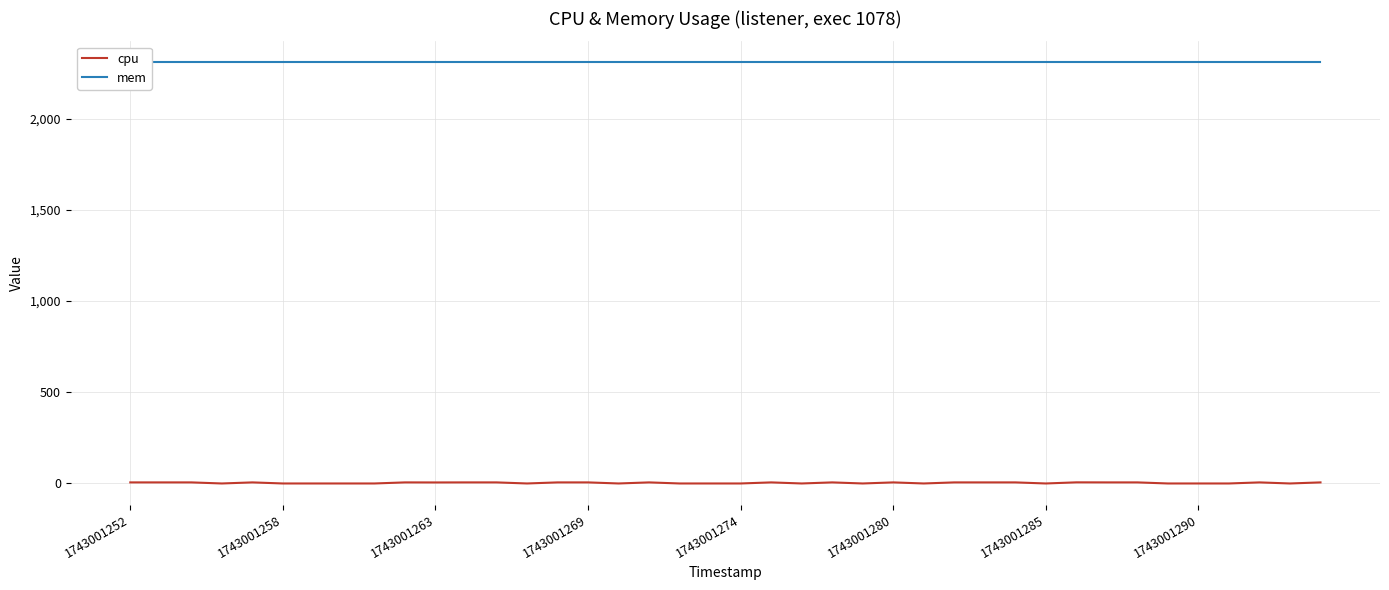

Rank the series at 9 from lowest to highest value.

cpu, mem